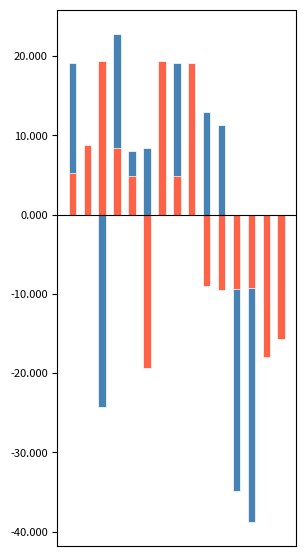

What is the value of the EER bar at the 6th from the left?

-19.3